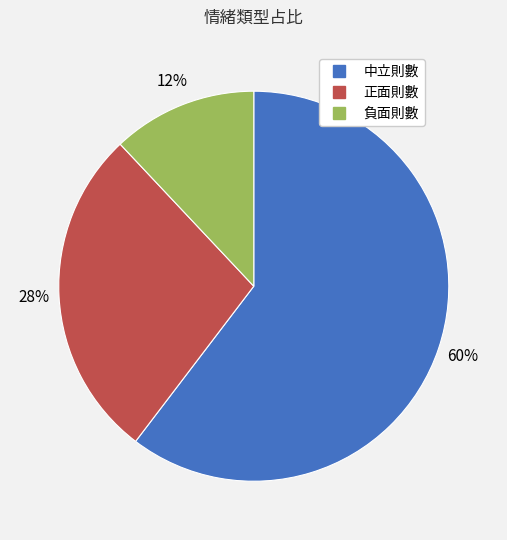

How many segments does this pie chart have?

3